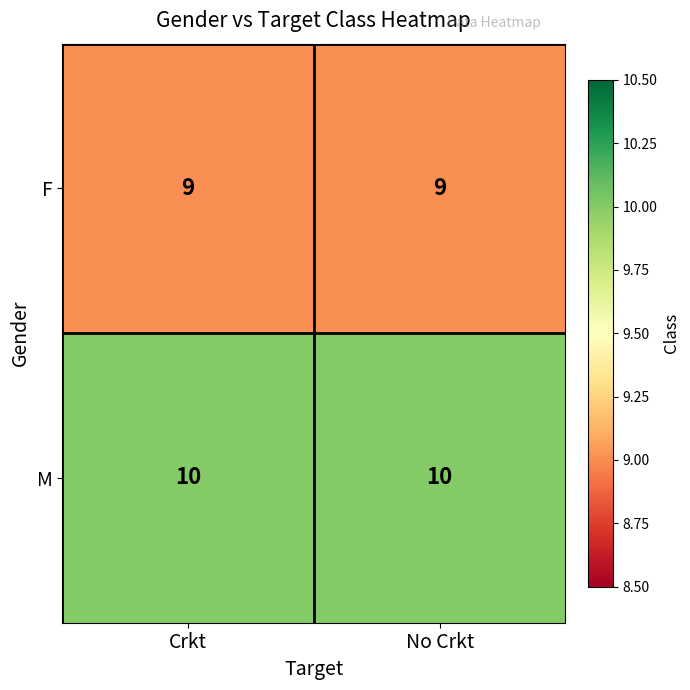

Which series has the largest total across all categories?

M